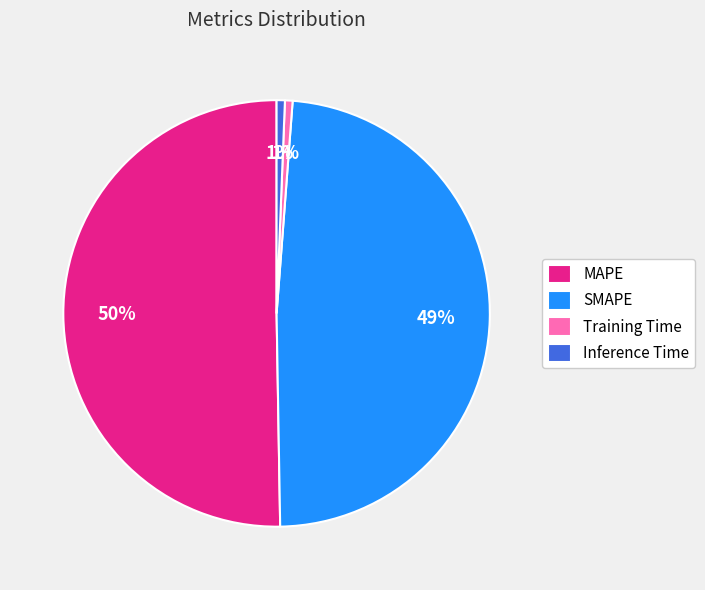

To the nearest percent, what is the difference between the SMAPE and Inference Time slice percentages?

48%